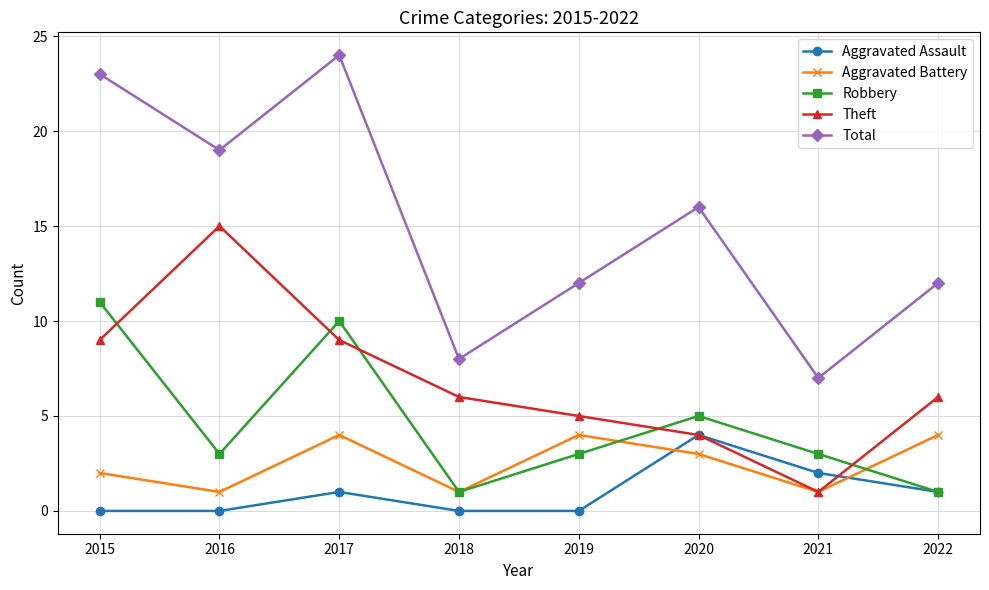

After their last crossing, which series has the higher values: Robbery or Theft?

Theft